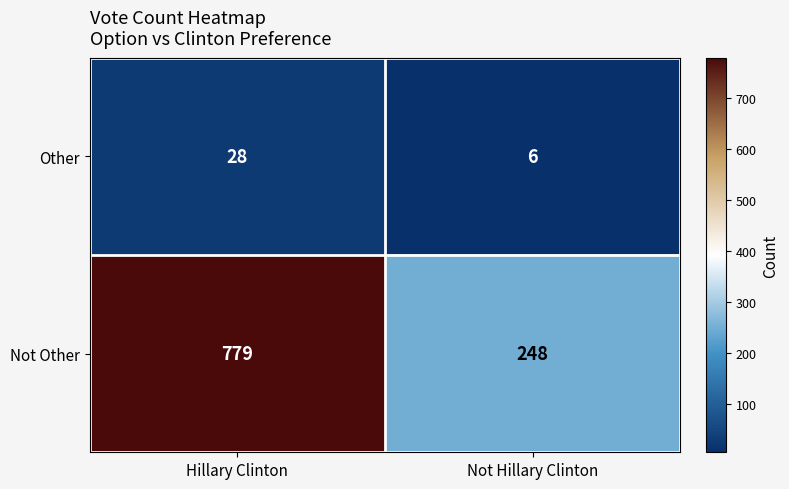

Which label corresponds to the largest value in the chart?

Hillary Clinton